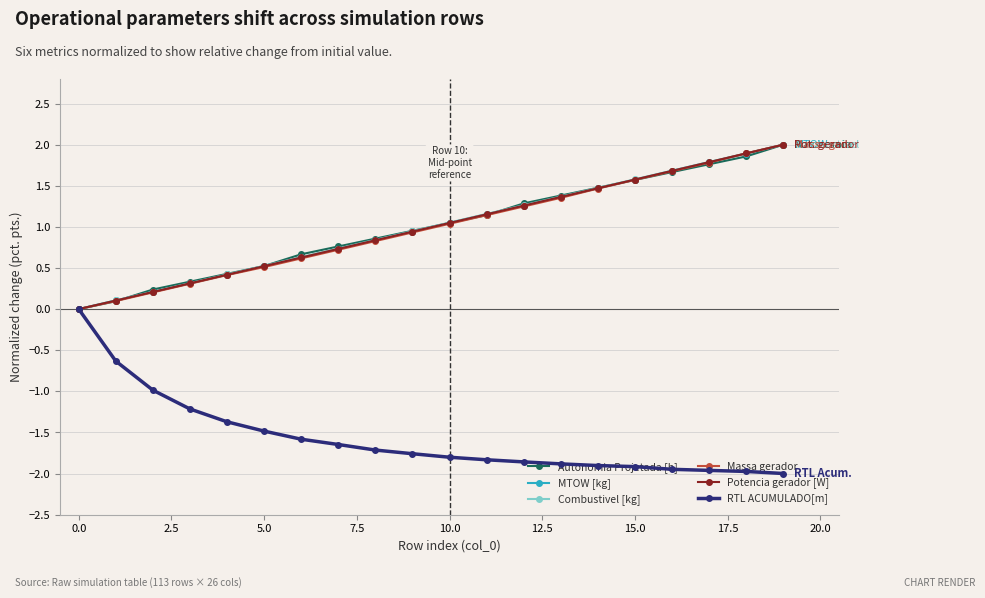

What is the minimum value shown in the chart?

-2.0